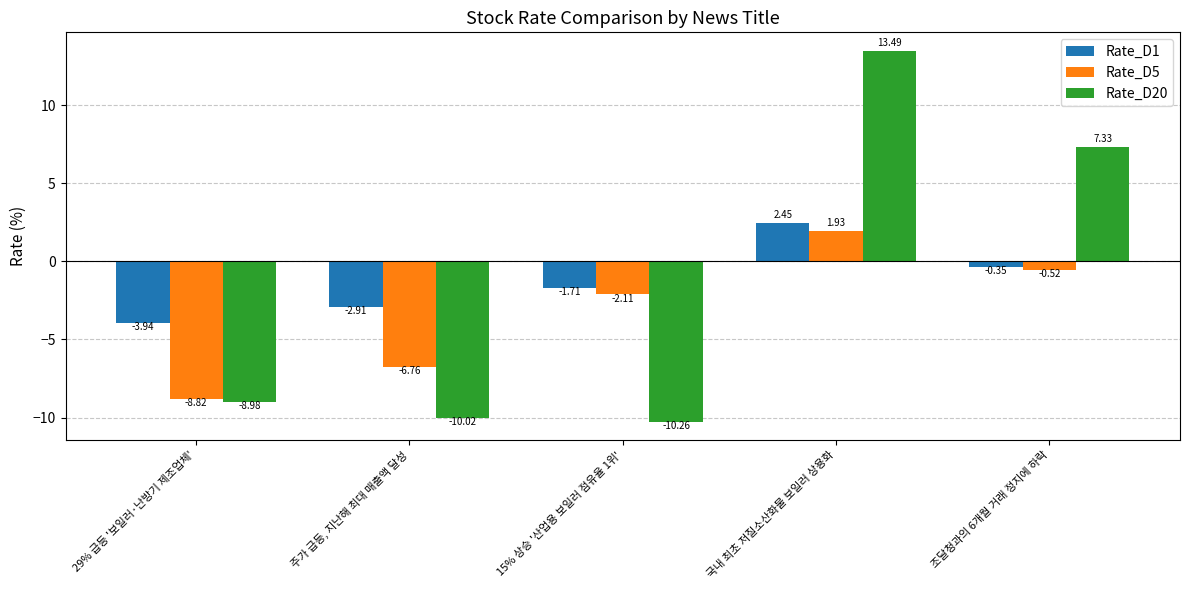

How many values in Rate_D5 are above zero?

1